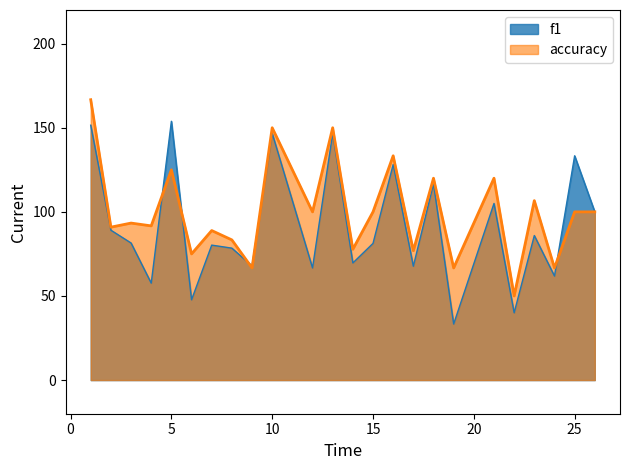

Which category has the lowest value in the accuracy series?

22